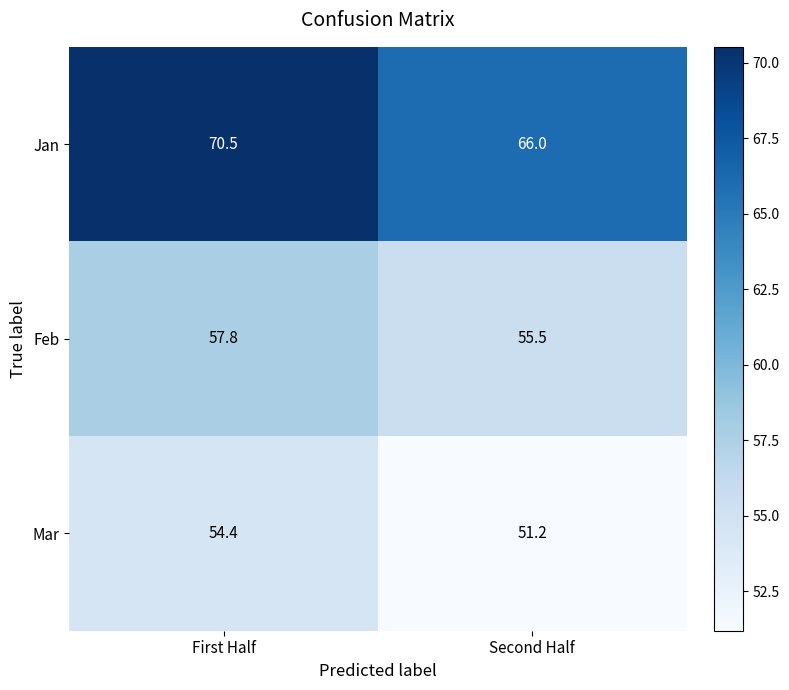

Read the Feb value at Second Half.

55.5